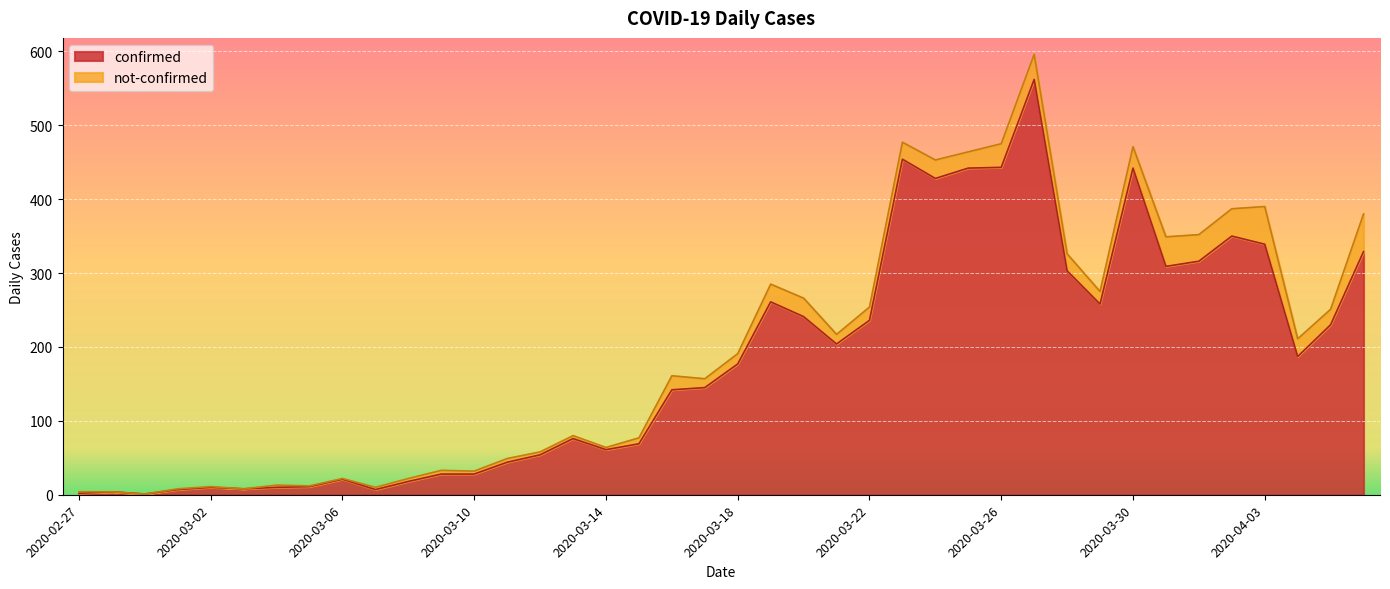

Where is the data nearest to the value 281?

2020-03-19